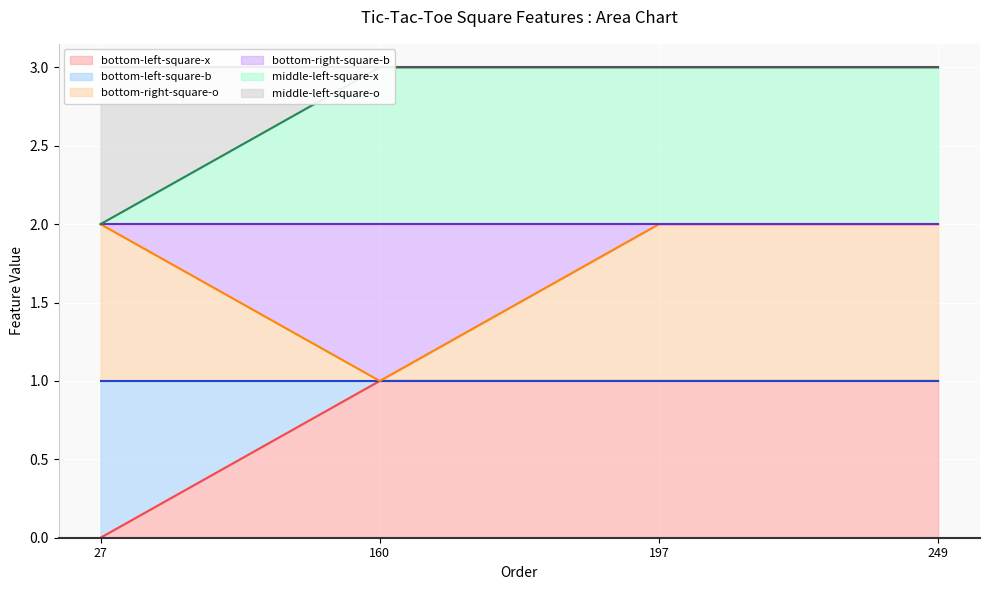

Rank the categories by bottom-left-square-b value from lowest to highest.

27, 160, 197, 249